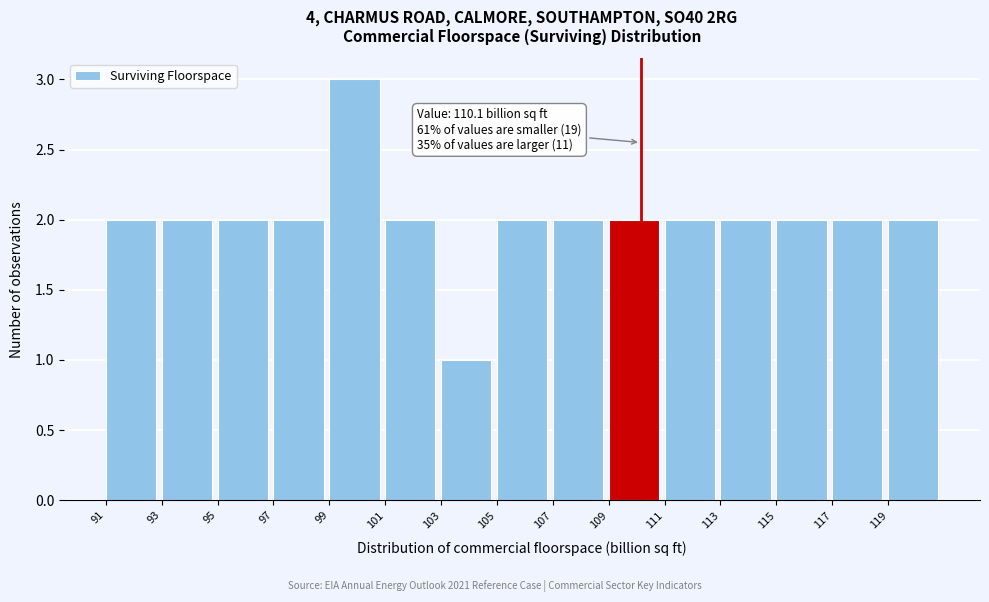

Which range on the x-axis has the tallest bar?

99 to 101